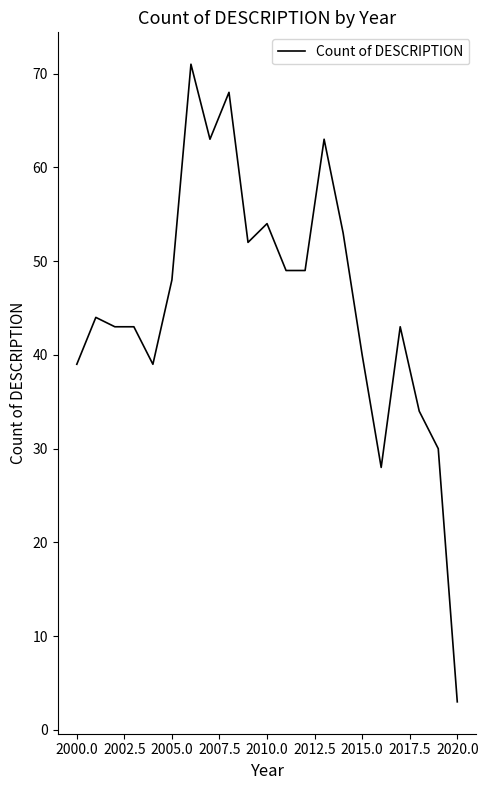

What is the minimum value shown in the chart?

3